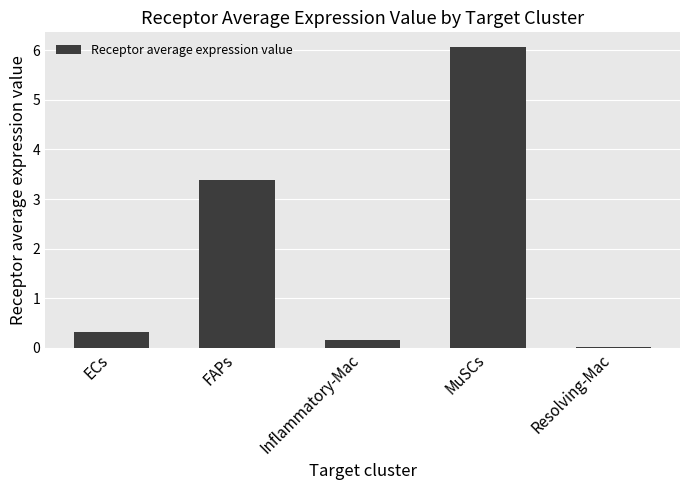

What is the sum of all values?

9.9